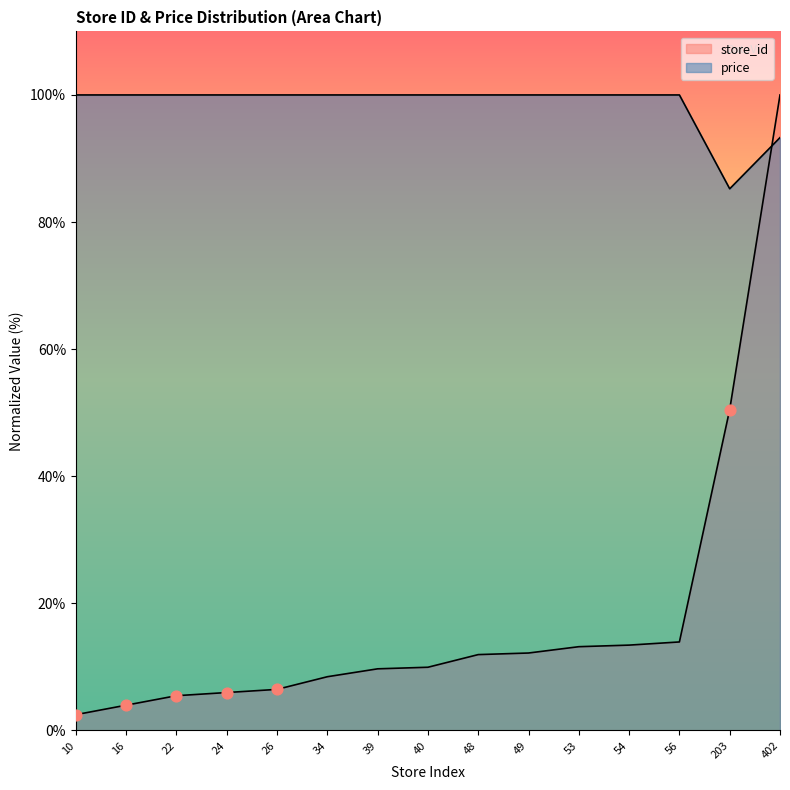

At which category is the sum across all series the highest?

402